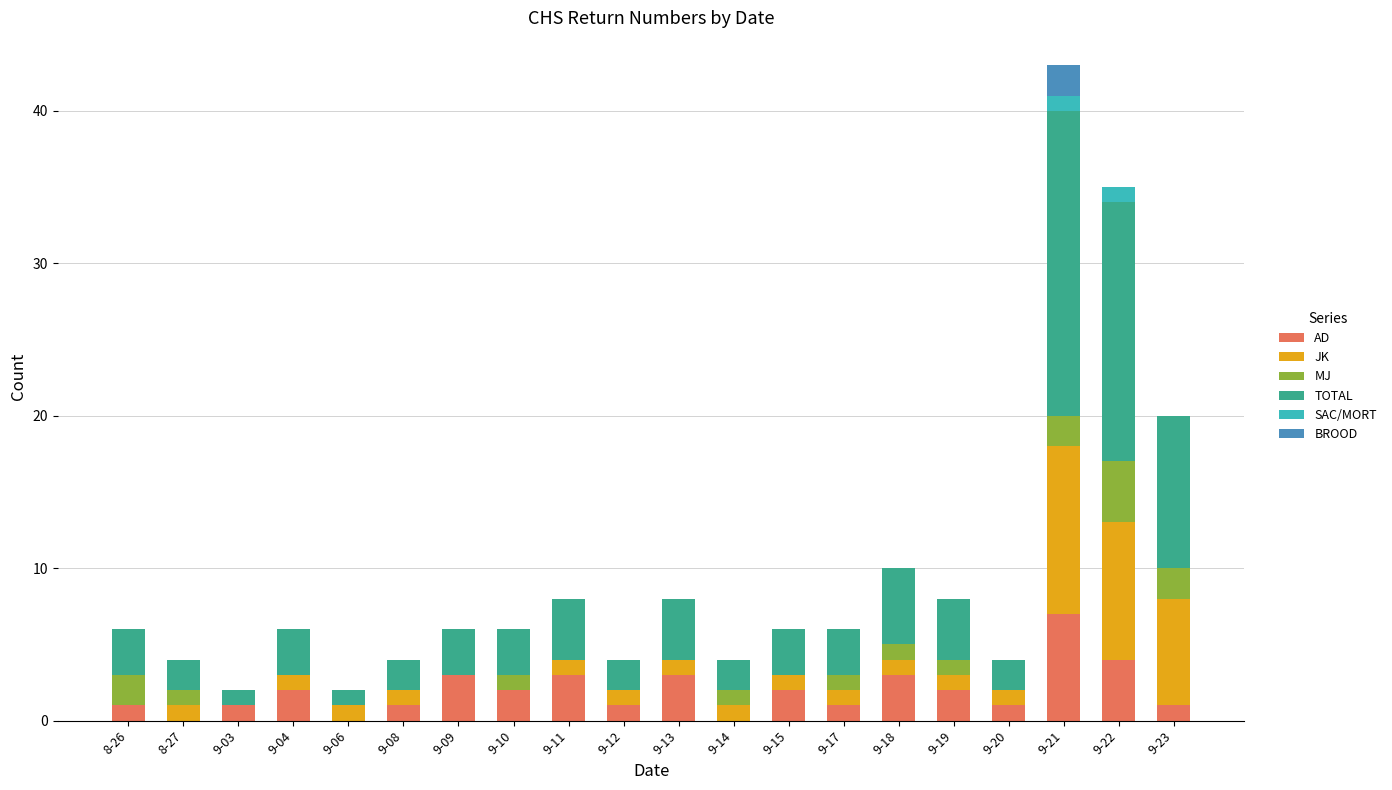

True or false: AD has a value of 2 at 9-10.

True